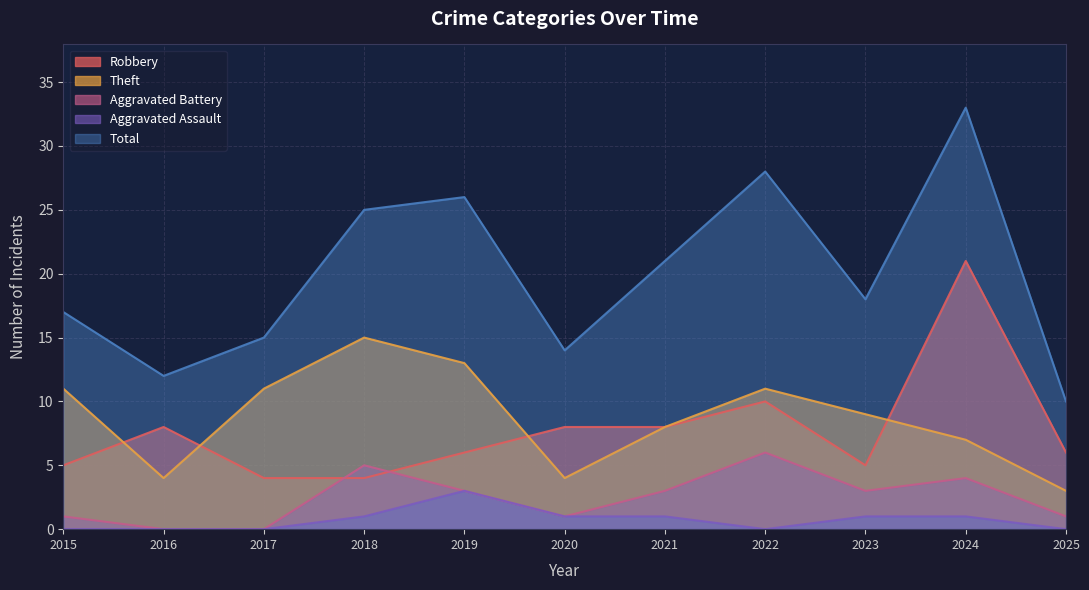

At which label does Aggravated Battery first exceed 3?

2018